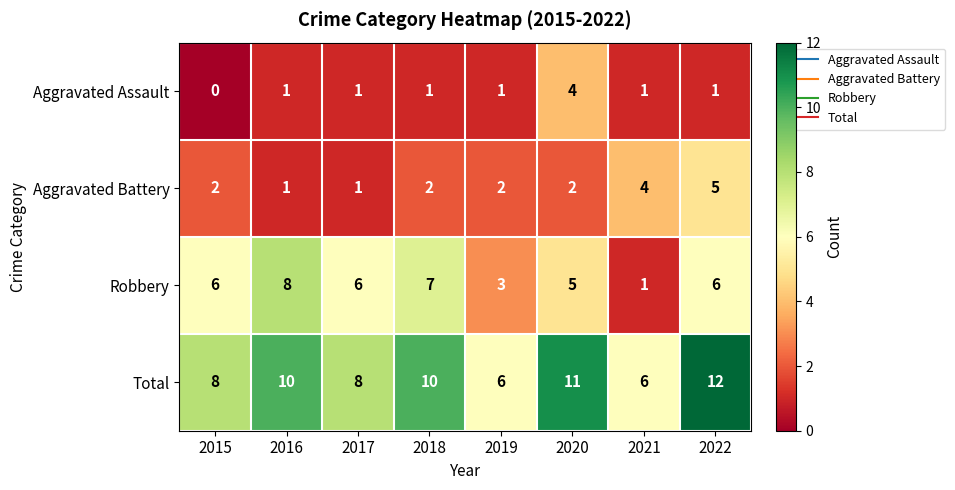

How many Total values are between 8 and 11?

5